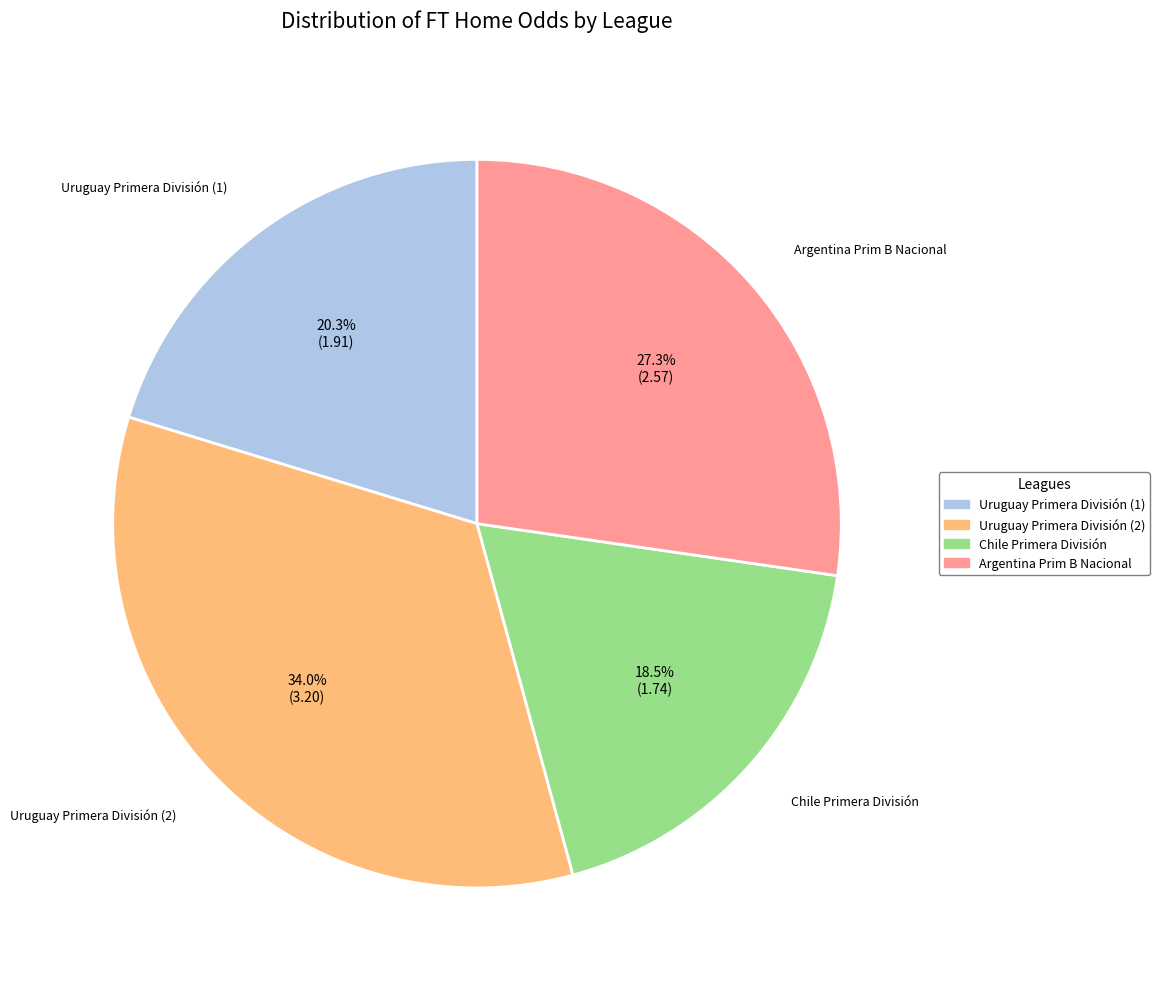

What portion of the pie excludes Chile Primera División?

81.5%